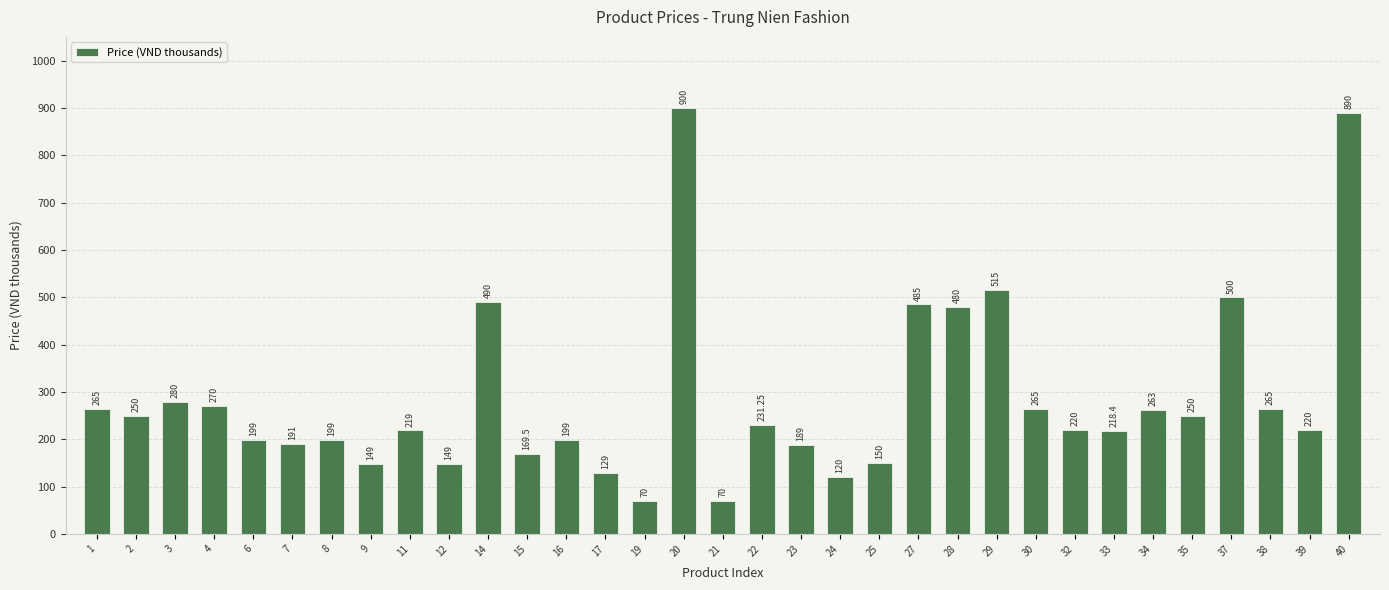

How many bars are there in total?

33